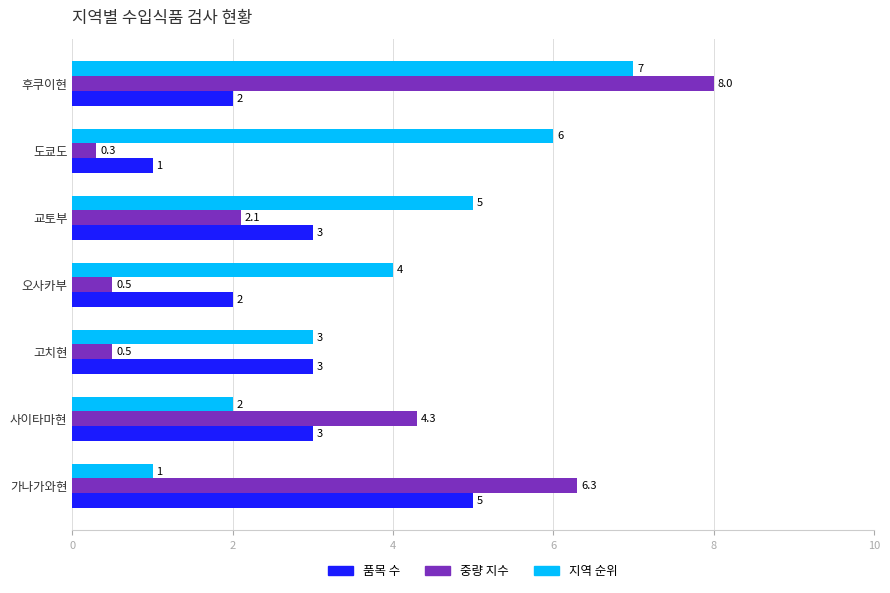

Which category has the highest value in the 지역 순위 series?

후쿠이현